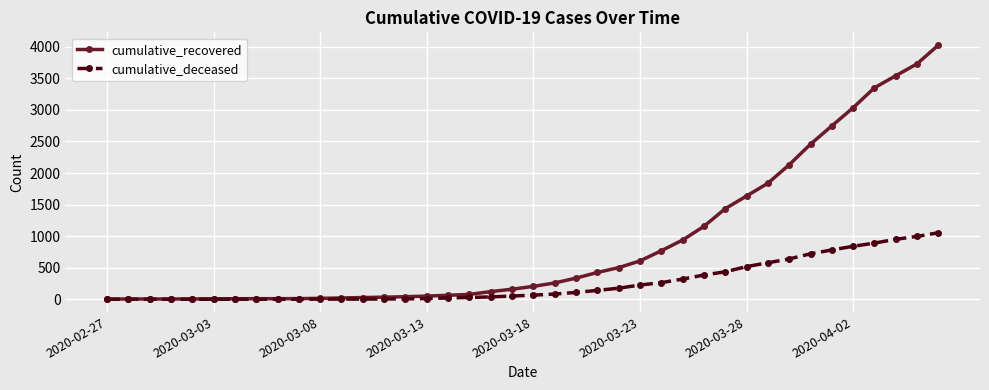

List the series in order of their overall mean, lowest first.

cumulative_deceased, cumulative_recovered